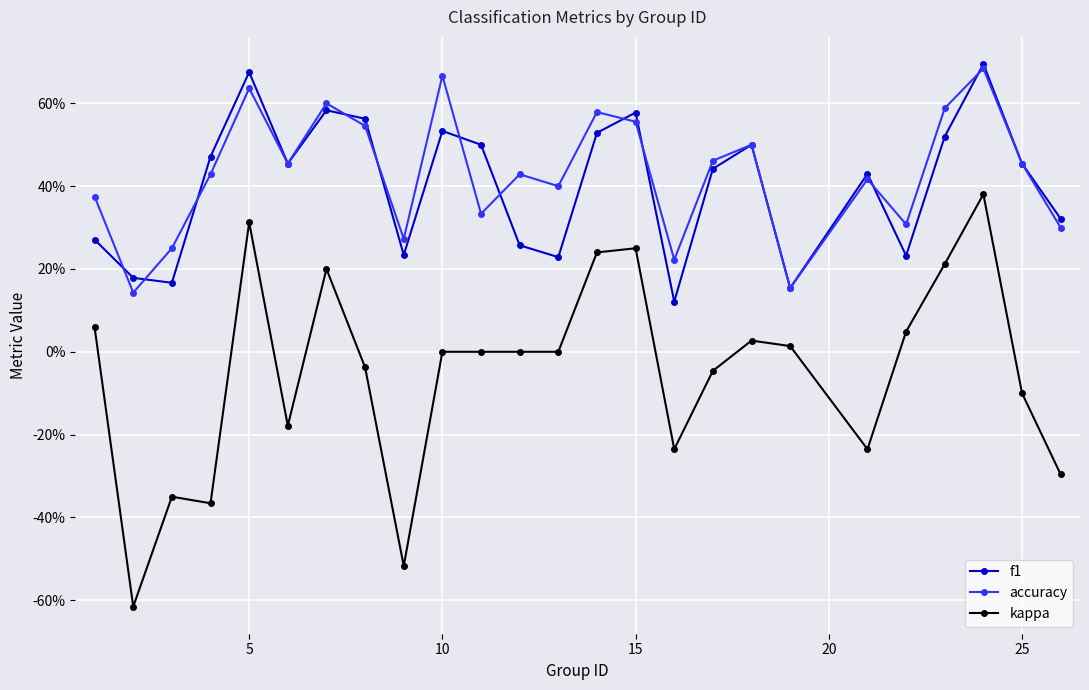

Is this an area chart (filled region under the line)?

No